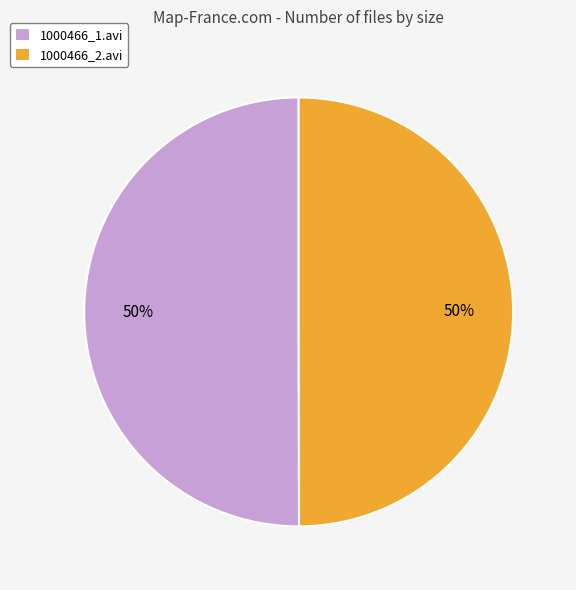

To the nearest percent, what percentage of the pie is 1000466_1.avi?

50%